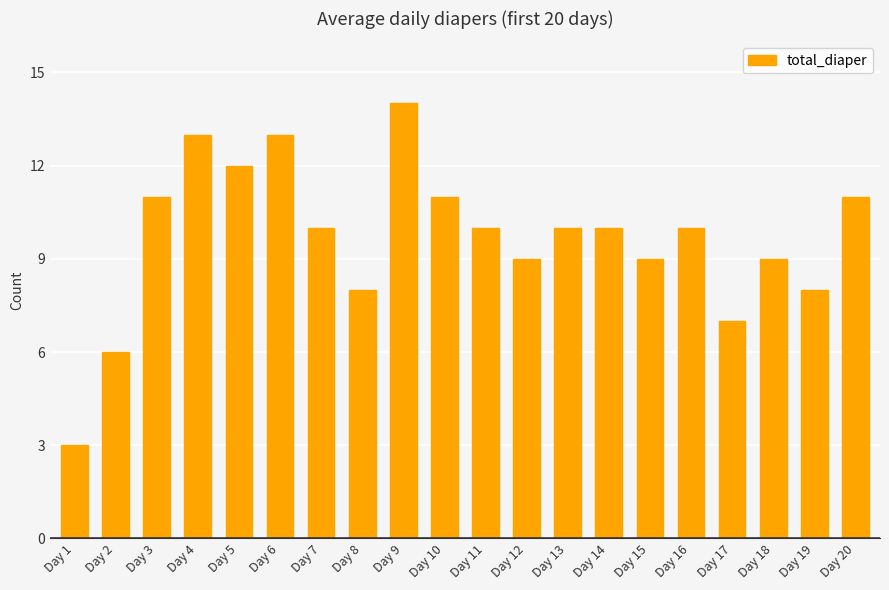

Reading right to left, list all the values displayed in this chart.

11	8	9	7	10	9	10	10	9	10	11	14	8	10	13	12	13	11	6	3